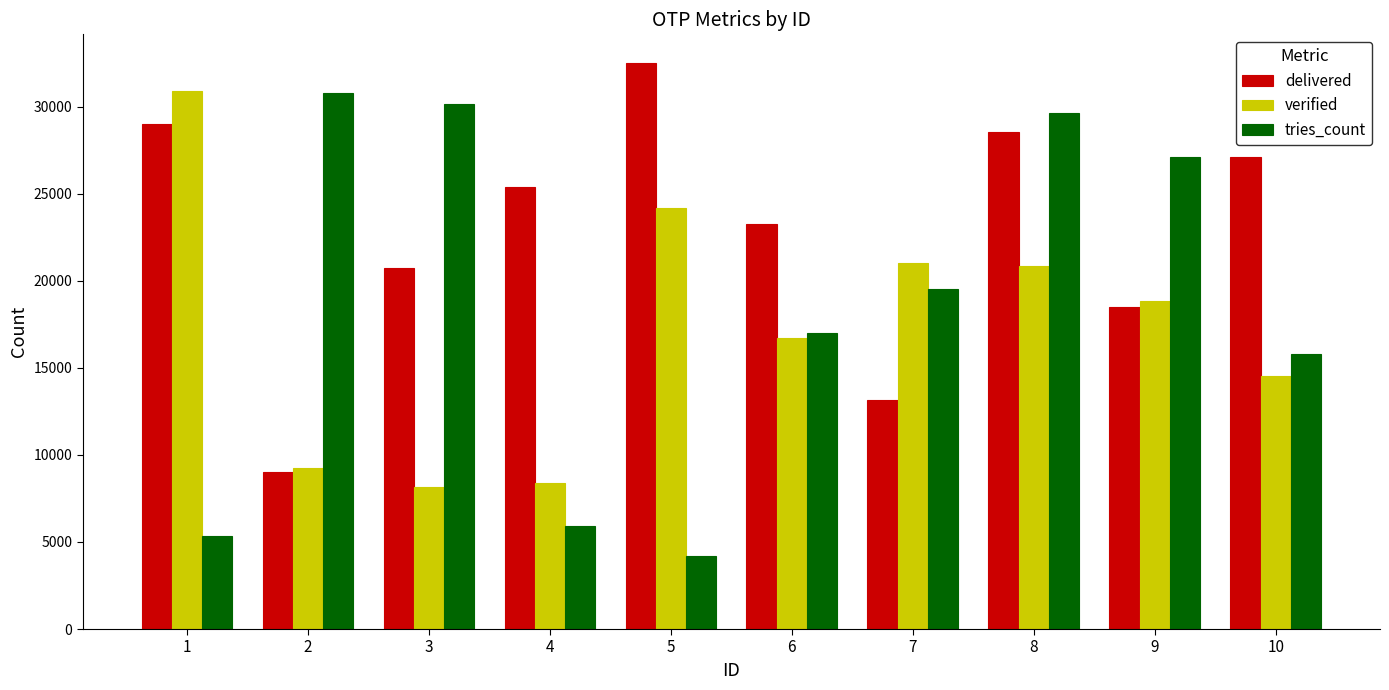

Is the value of verified at 4 greater than the value of tries_count at 10?

No